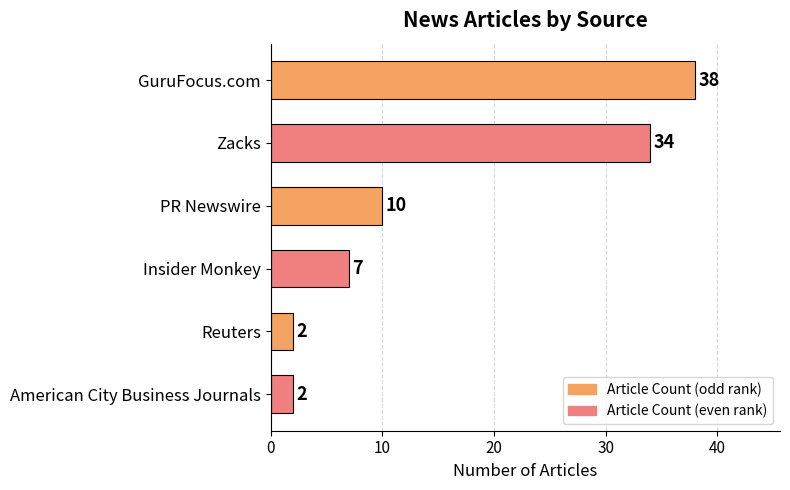

Which has a higher value, American City Business Journals or Insider Monkey?

Insider Monkey